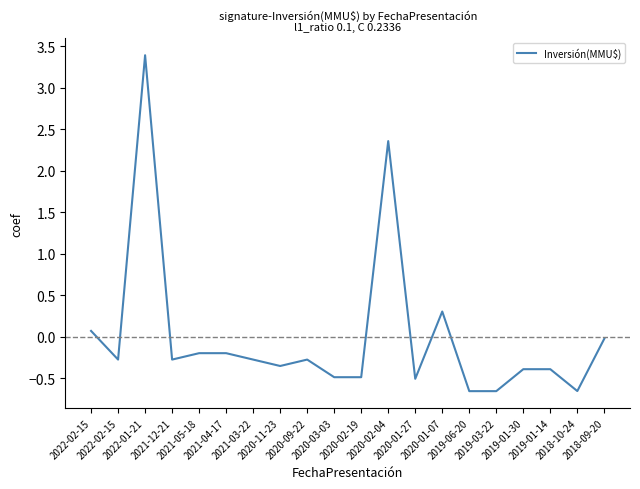

How many series are shown in this chart?

1